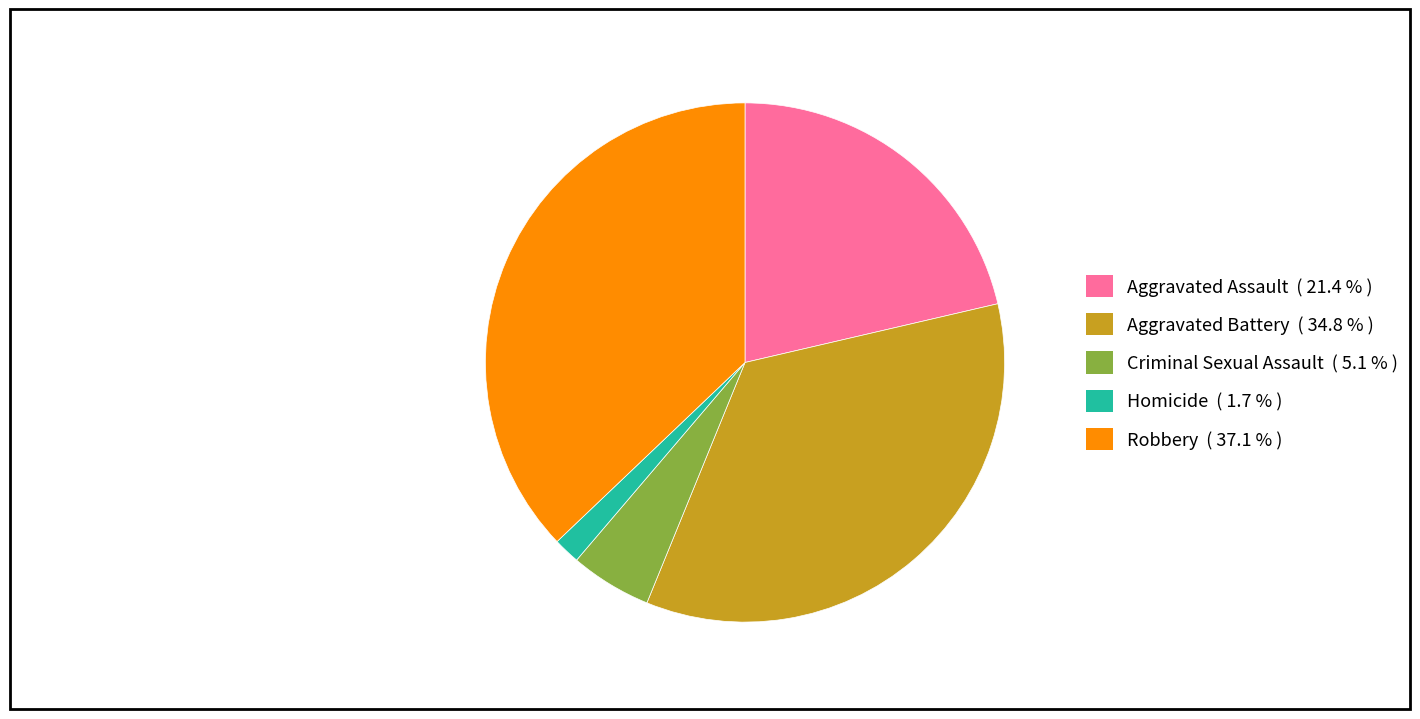

Is the sum of Criminal Sexual Assault ( 5.1 % ) and Aggravated Battery ( 34.8 % ) greater than half?

No